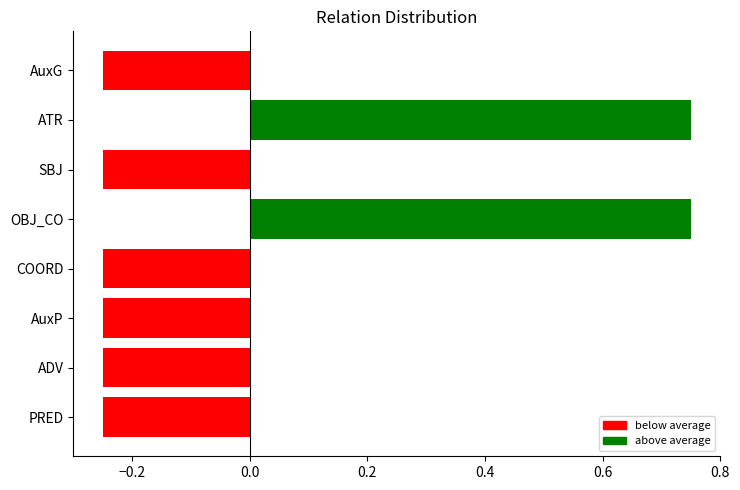

What is the difference between the second highest and minimum values?

1.0